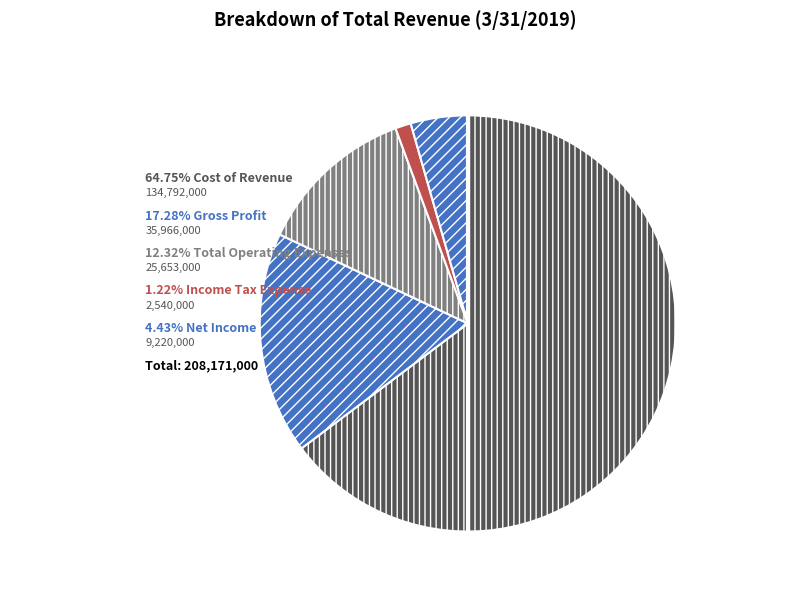

How many segments does this pie chart have?

5